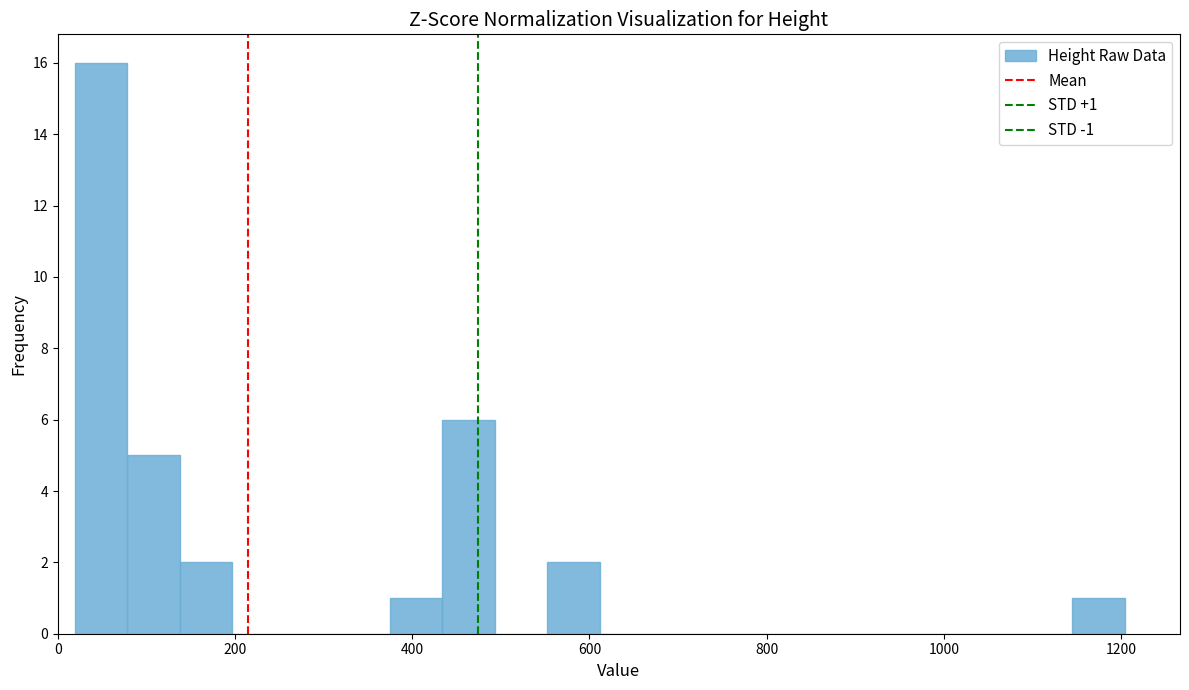

Around what value on the x-axis is the tallest bar? Give the approximate position of its centre, as read against the axis.

40